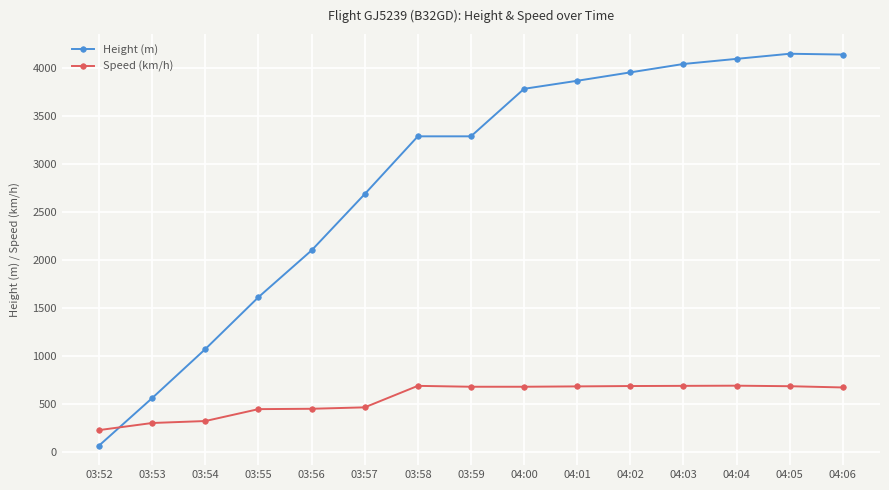

Between 03:54 and 03:58, which series saw the biggest shift?

Height (m)